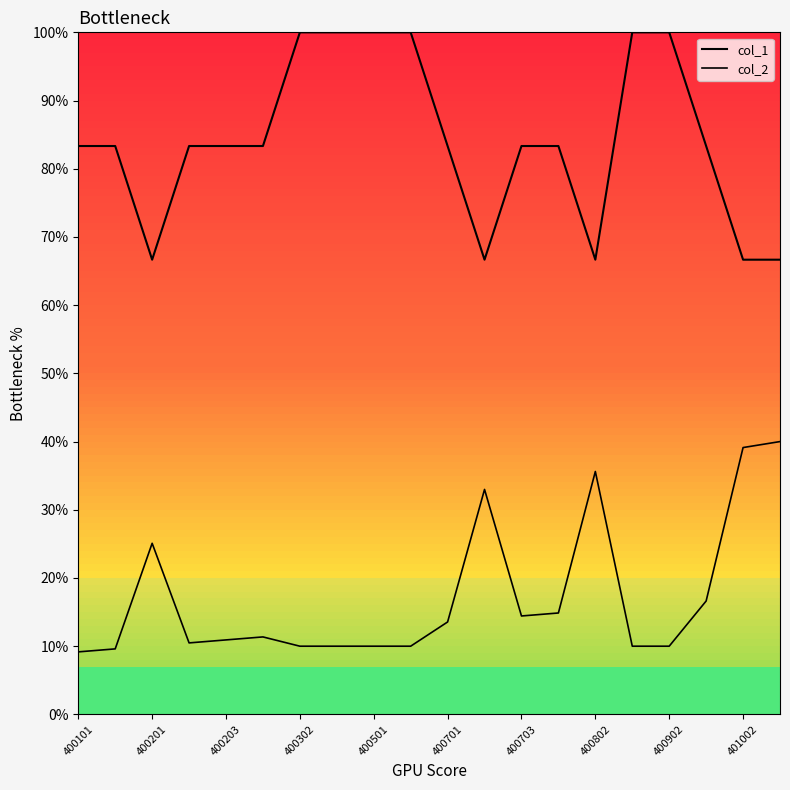

What is the approximate value of col_2 at 400701?

0.1